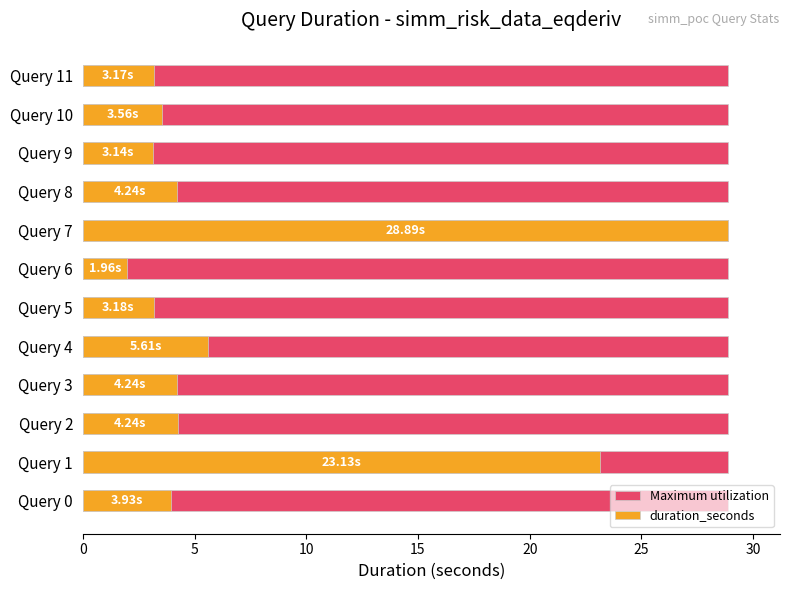

True or false: duration_seconds has a value of 6.7 at Query 0.

False